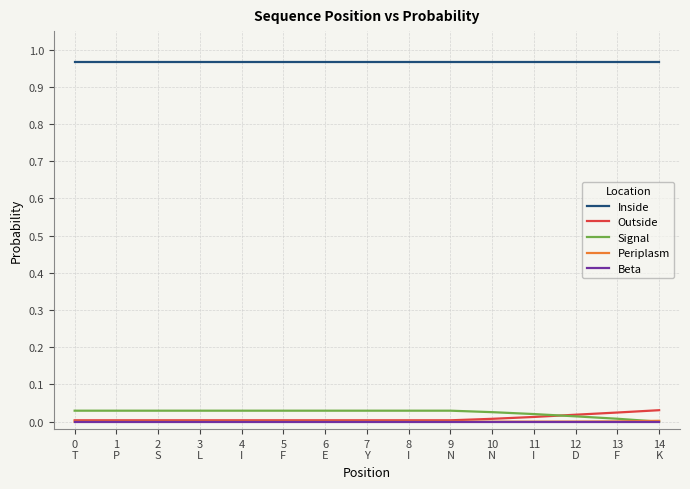

How many lines are shown in the chart?

5